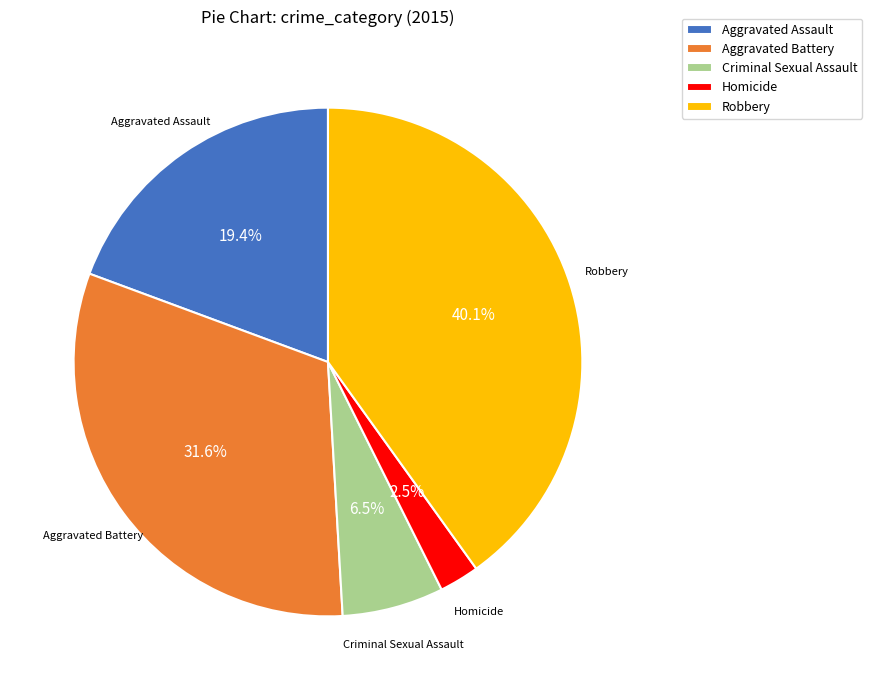

How many slices are in this pie chart?

5